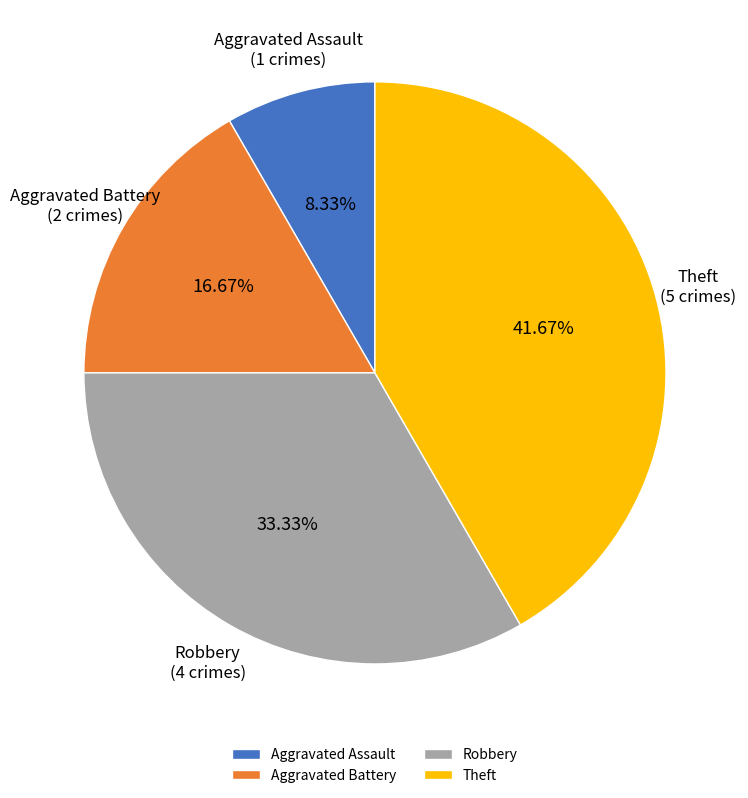

Is Robbery the majority of the pie?

No